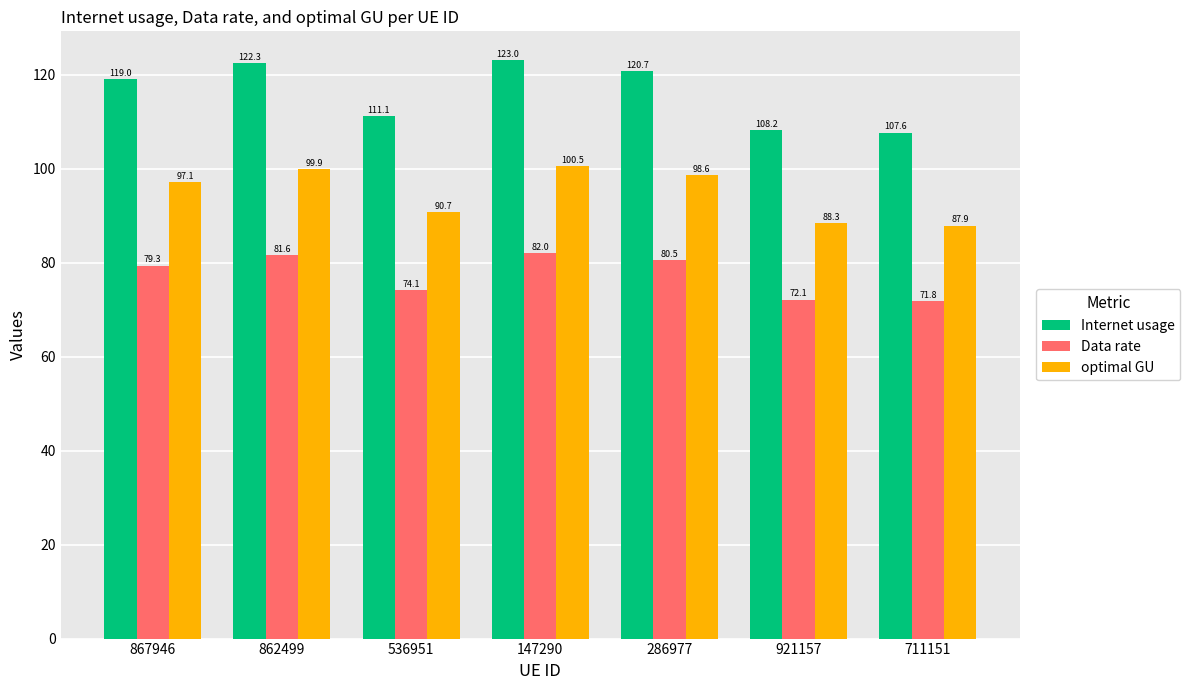

At which label does Internet usage first exceed 118?

867946